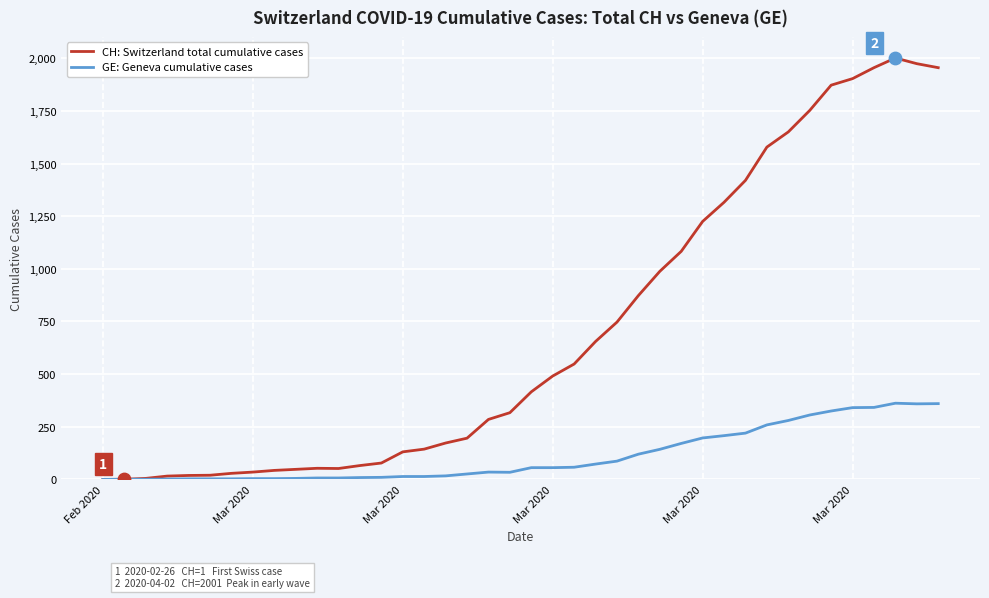

Which series has the largest total across all categories?

CH: Switzerland total cumulative cases